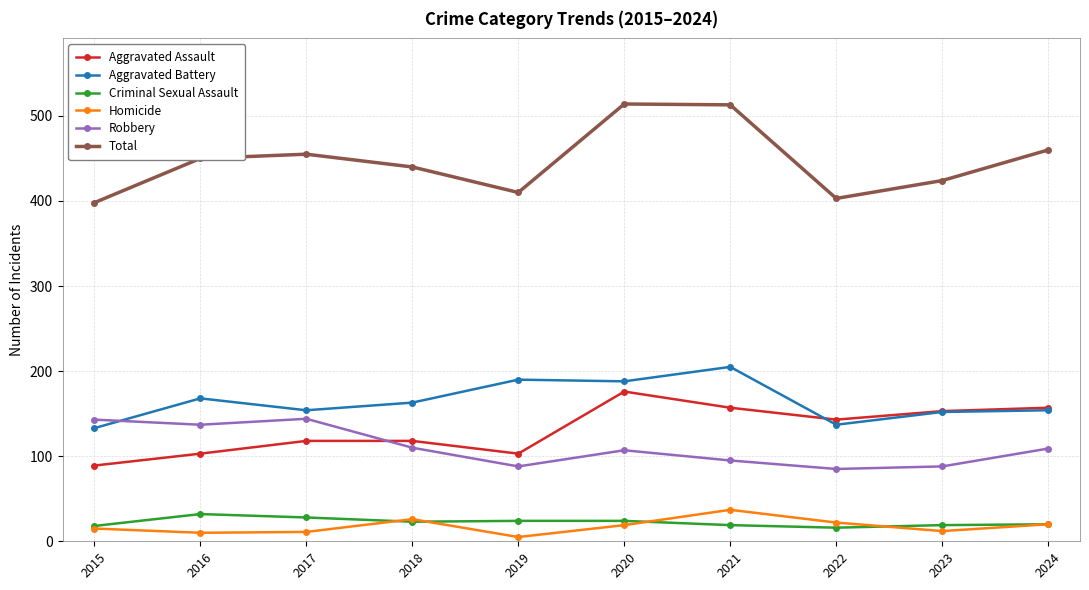

Is the value of Aggravated Battery at 2023 greater than the value of Criminal Sexual Assault at 2020?

Yes